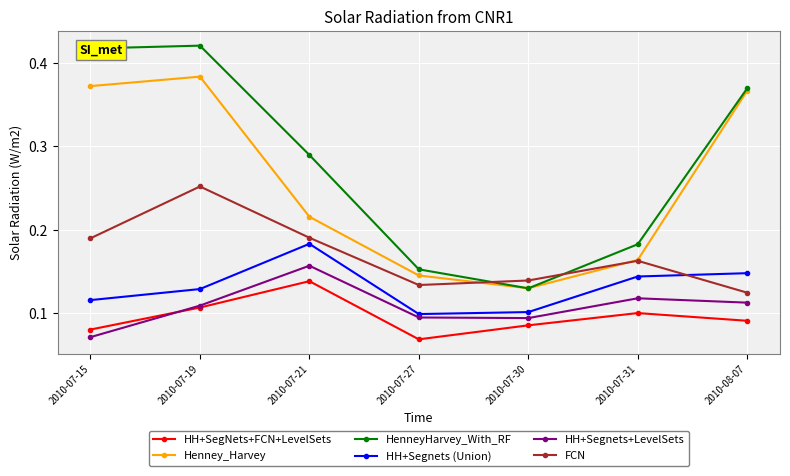

What is the label of the 4th point from the right?

2010-07-27